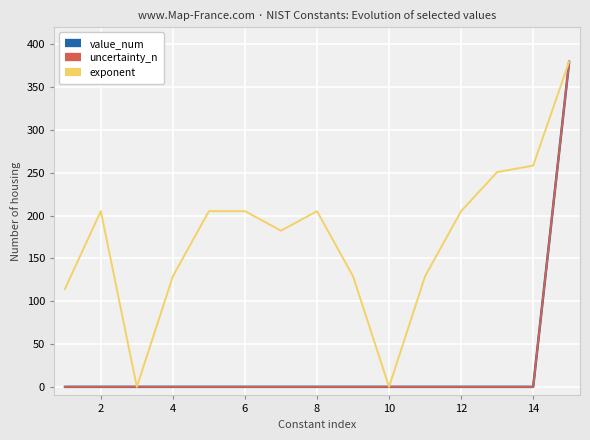

Where does the exponent series first go above 205?

2